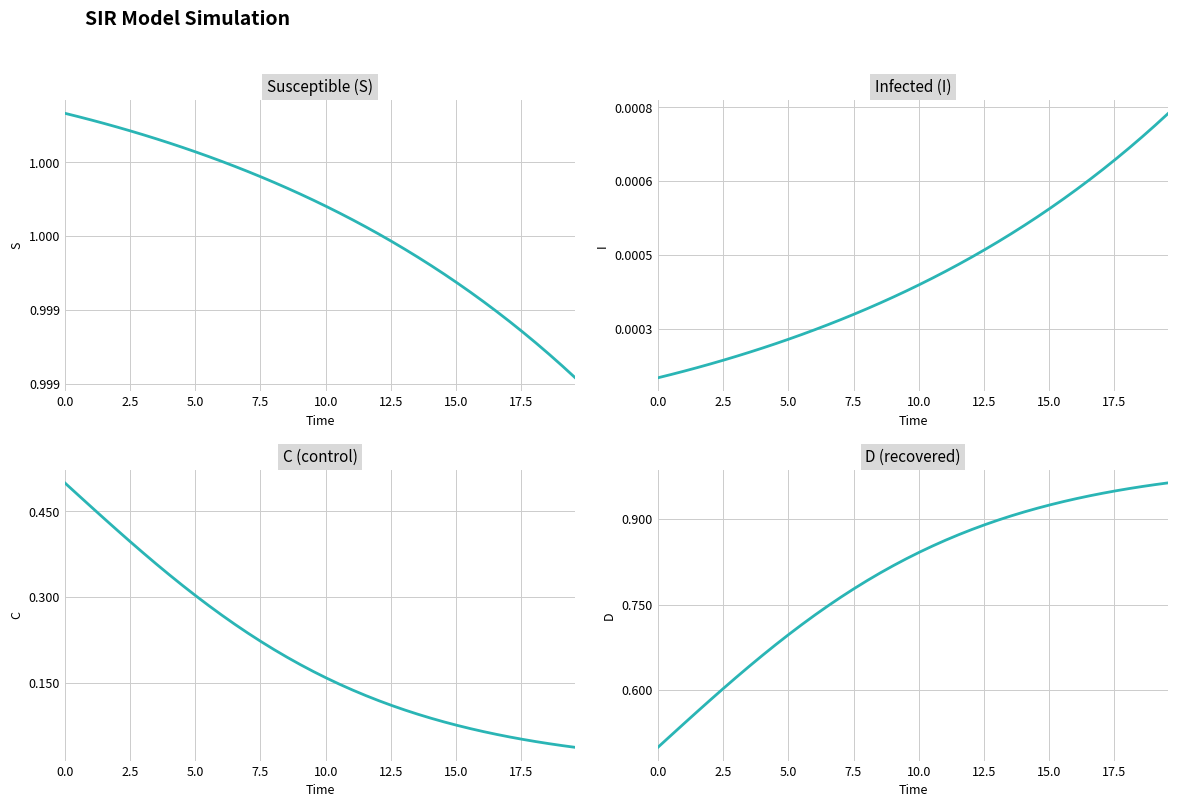

Reading left to right, transcribe all the data shown in this chart.

S: 1.0	1.0	1.0	1.0	1.0	1.0	1.0	1.0	1.0	1.0	1.0	1.0	1.0	1.0	1.0	1.0	1.0	1.0	1.0	1.0	1.0	1.0	1.0	1.0	1.0	1.0	1.0	1.0	1.0	1.0	1.0	1.0	1.0	1.0	1.0	1.0	1.0	1.0	1.0	1.0
I: 0.0	0.0	0.0	0.0	0.0	0.0	0.0	0.0	0.0	0.0	0.0	0.0	0.0	0.0	0.0	0.0	0.0	0.0	0.0	0.0	0.0	0.0	0.0	0.0	0.0	0.0	0.0	0.0	0.0	0.0	0.0	0.0	0.0	0.0	0.0	0.0	0.0	0.0	0.0	0.0
C: 0.5	0.5	0.5	0.4	0.4	0.4	0.4	0.4	0.3	0.3	0.3	0.3	0.3	0.3	0.2	0.2	0.2	0.2	0.2	0.2	0.2	0.1	0.1	0.1	0.1	0.1	0.1	0.1	0.1	0.1	0.1	0.1	0.1	0.1	0.1	0.1	0.0	0.0	0.0	0.0
D: 0.5	0.5	0.5	0.6	0.6	0.6	0.6	0.6	0.7	0.7	0.7	0.7	0.7	0.7	0.8	0.8	0.8	0.8	0.8	0.8	0.8	0.9	0.9	0.9	0.9	0.9	0.9	0.9	0.9	0.9	0.9	0.9	0.9	0.9	0.9	0.9	1.0	1.0	1.0	1.0